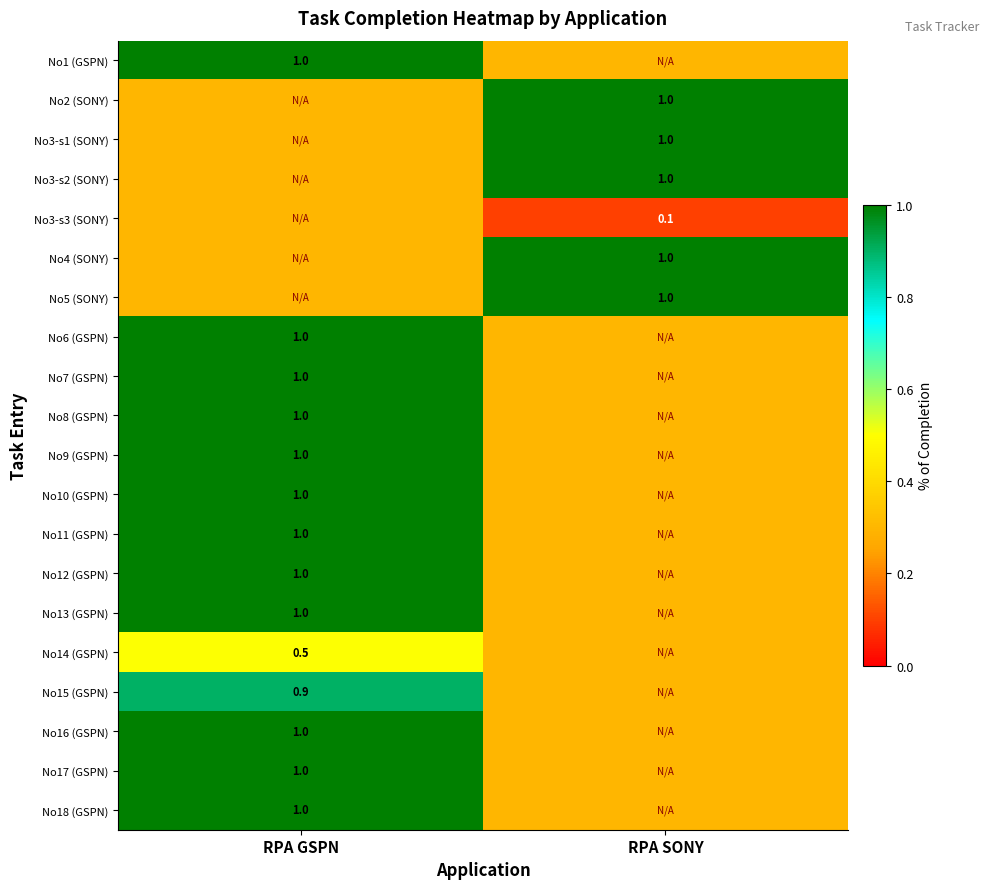

True or false: No14 (GSPN) has a value of 0.5 at RPA GSPN.

True